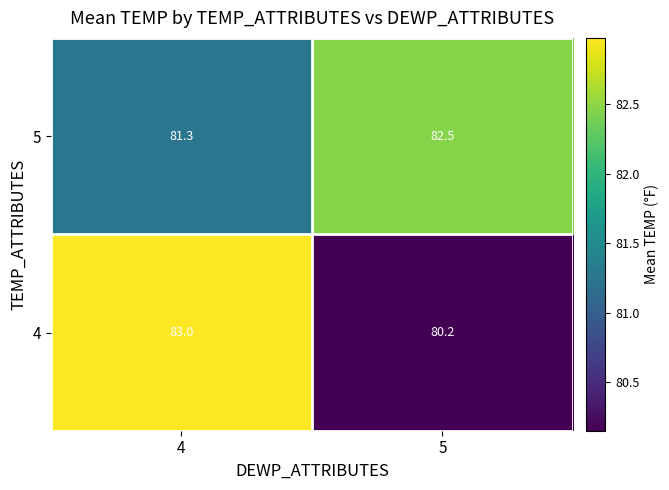

Read the 5 value at 4.

81.3